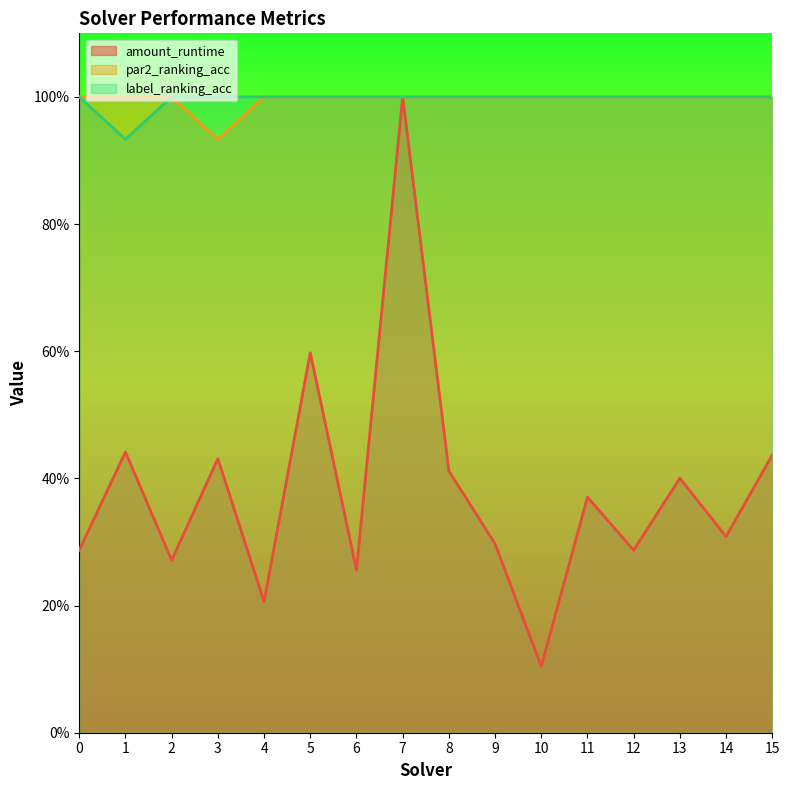

Which has a higher value, 5 or 2?

5